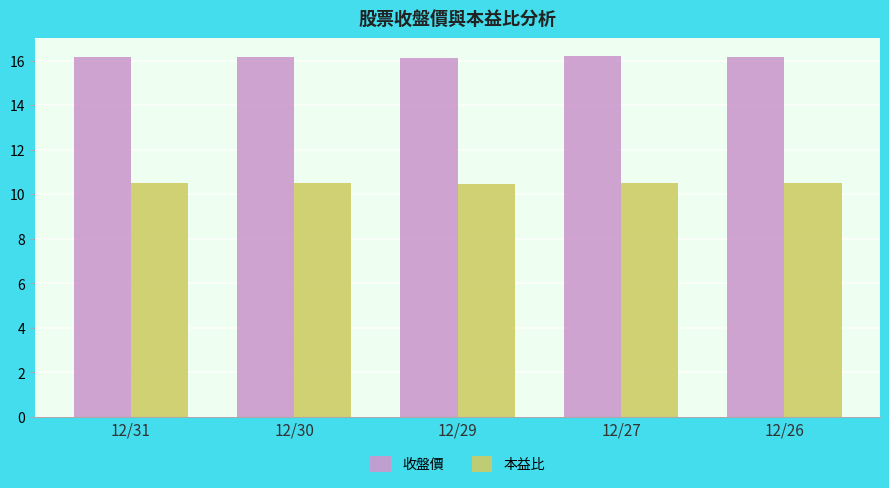

What is the difference between the highest and lowest values at 12/27?

5.7